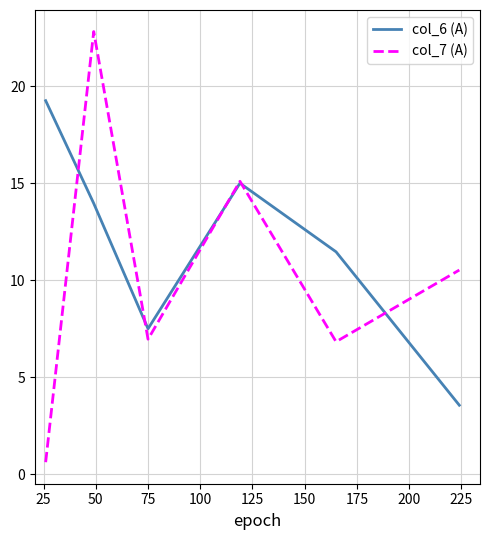

Is this an area chart (filled region under the line)?

No